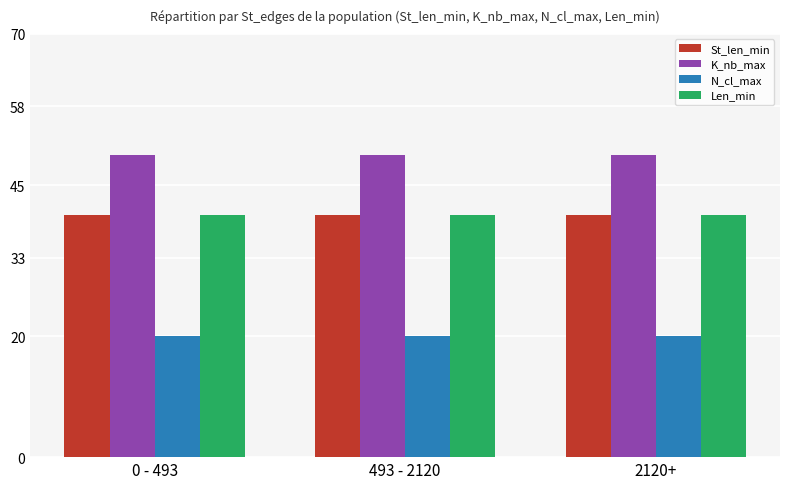

How many data points does each series have?

3